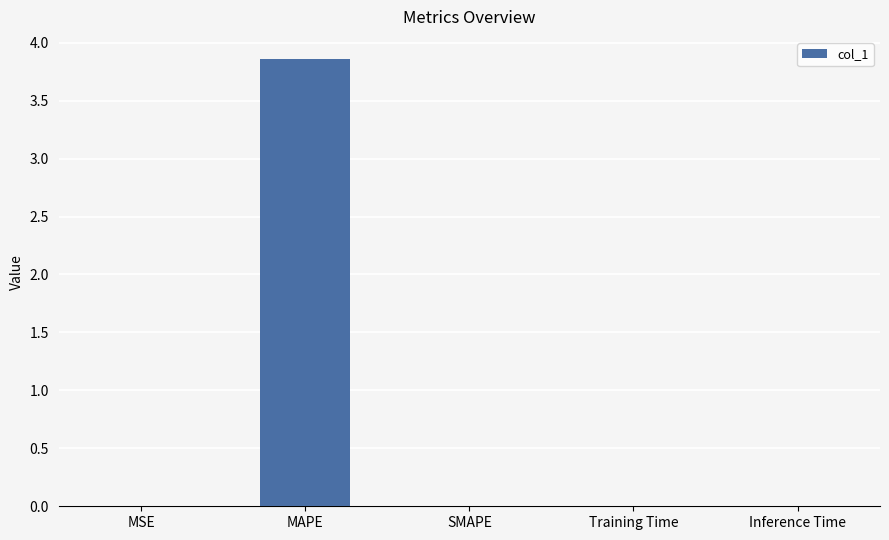

What is the change in value from MAPE to SMAPE?

-3.9